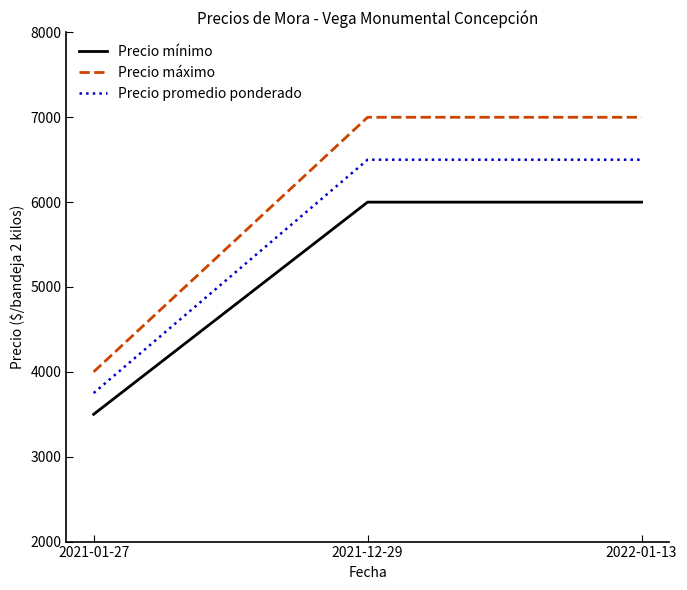

Which series has the largest range (max minus min)?

Precio máximo